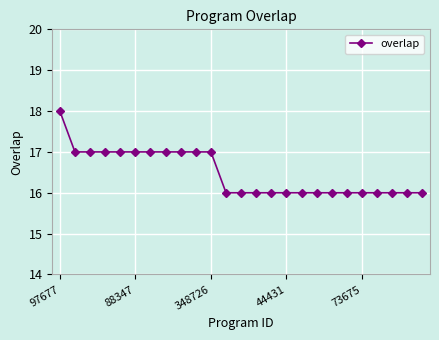

What is the minimum value shown in the chart?

16